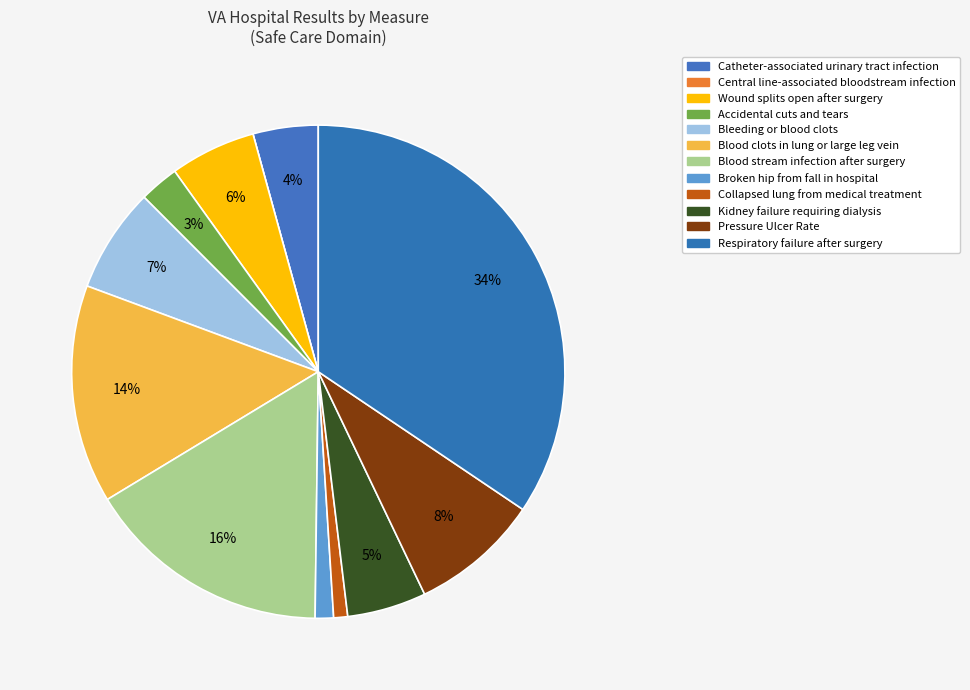

What is the total percentage of Kidney failure requiring dialysis and Collapsed lung from medical treatment?

6.1%